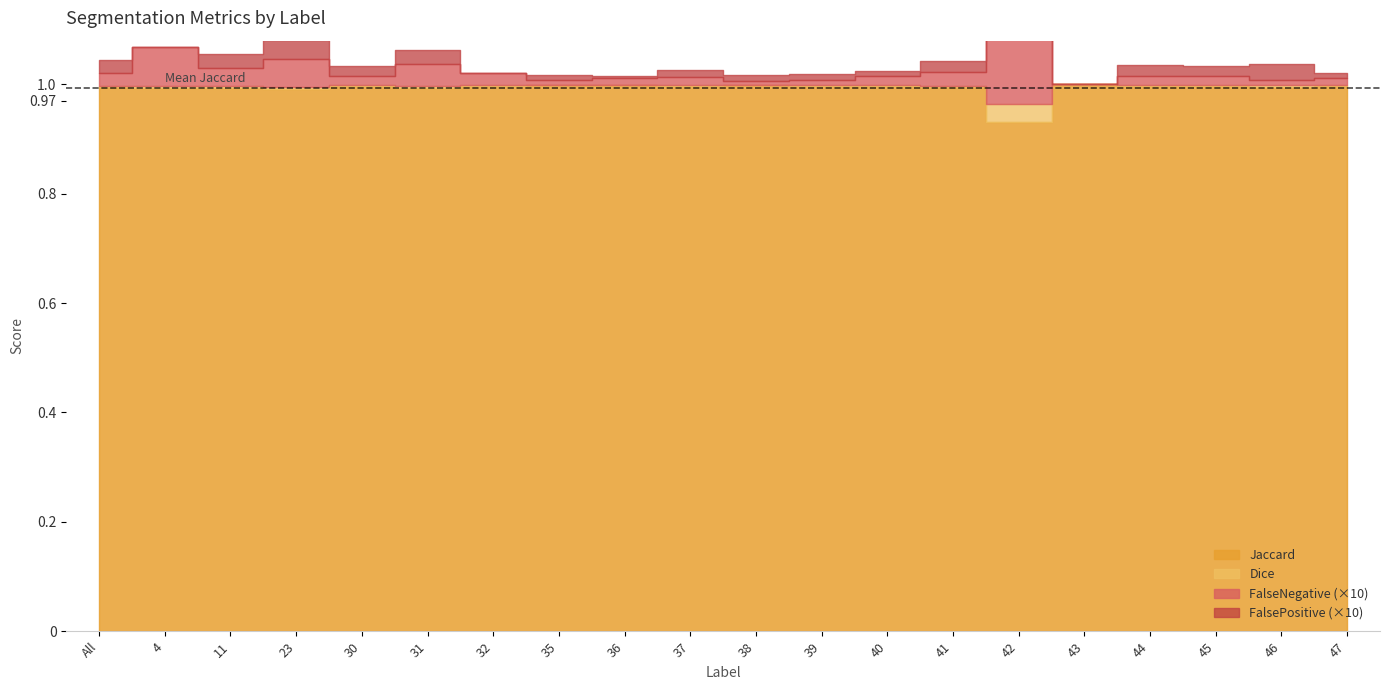

What is the total value across all series at 35?

2.0